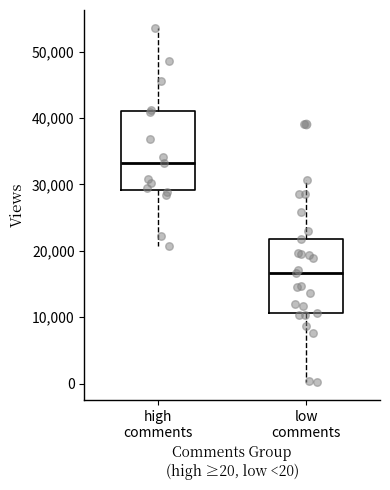

Which box's median line is the lowest?

low comments